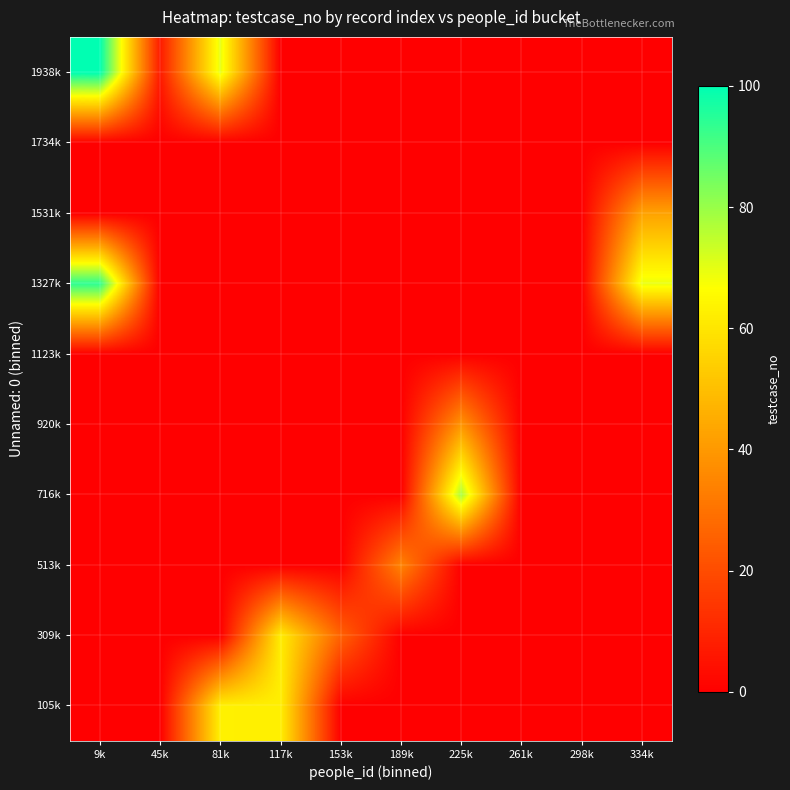

Reading left to right, extract all data points from this chart.

105k: 9k=0.0	45k=0.0	81k=63.0	117k=62.5	153k=0.0	189k=0.0	225k=0.0	261k=0.0	298k=0.0	334k=0.0
309k: 9k=0.0	45k=0.0	81k=0.0	117k=62.0	153k=25.7	189k=0.0	225k=0.0	261k=0.0	298k=0.0	334k=0.0
513k: 9k=0.0	45k=0.0	81k=0.0	117k=0.0	153k=0.0	189k=34.5	225k=0.0	261k=0.0	298k=0.0	334k=0.0
716k: 9k=0.0	45k=0.0	81k=0.0	117k=0.0	153k=0.0	189k=0.0	225k=78.0	261k=0.0	298k=0.0	334k=0.0
920k: 9k=0.0	45k=0.0	81k=0.0	117k=0.0	153k=0.0	189k=0.0	225k=39.0	261k=0.0	298k=0.0	334k=0.0
1123k: 9k=0.0	45k=0.0	81k=0.0	117k=0.0	153k=0.0	189k=0.0	225k=0.0	261k=0.0	298k=0.0	334k=0.0
1327k: 9k=94.0	45k=0.0	81k=0.0	117k=0.0	153k=0.0	189k=0.0	225k=0.0	261k=0.0	298k=0.0	334k=69.5
1531k: 9k=0.0	45k=0.0	81k=0.0	117k=0.0	153k=0.0	189k=0.0	225k=0.0	261k=0.0	298k=0.0	334k=42.5
1734k: 9k=0.0	45k=0.0	81k=0.0	117k=0.0	153k=0.0	189k=0.0	225k=0.0	261k=0.0	298k=0.0	334k=0.0
1938k: 9k=100.0	45k=7.0	81k=70.0	117k=0.0	153k=0.0	189k=0.0	225k=0.0	261k=0.0	298k=0.0	334k=0.0